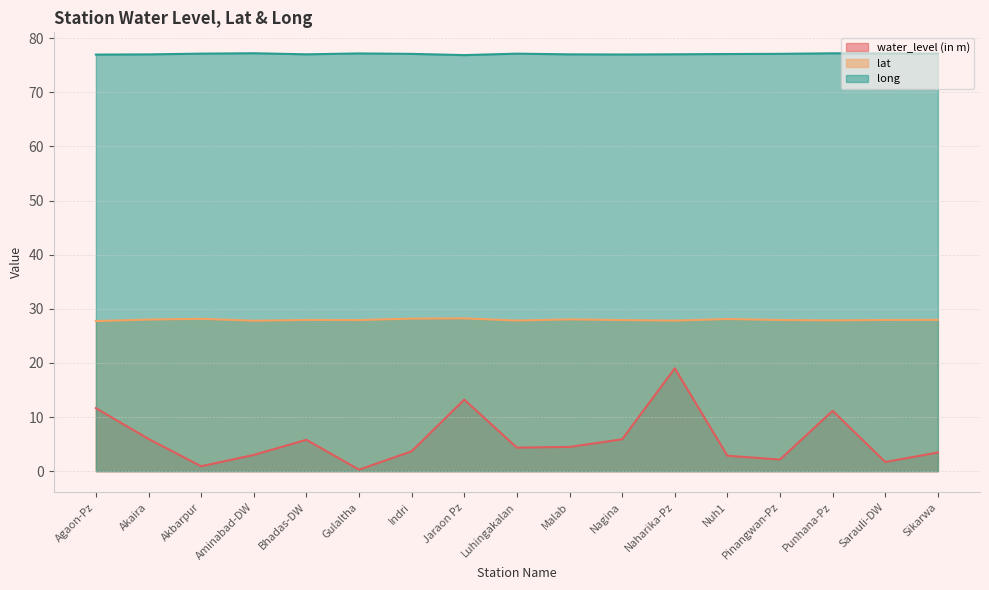

True or false: water_level (in m) has more than 0 interior local peaks.

True